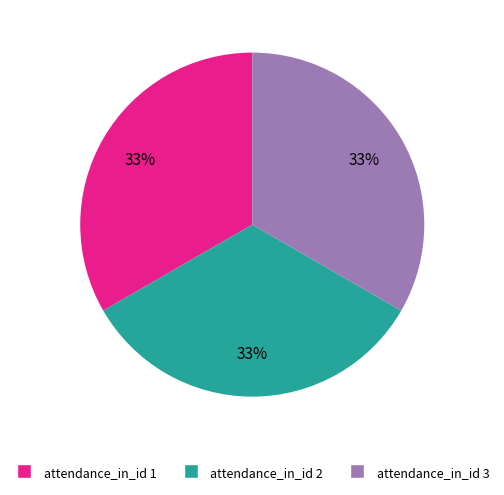

Does any single category account for the majority?

No